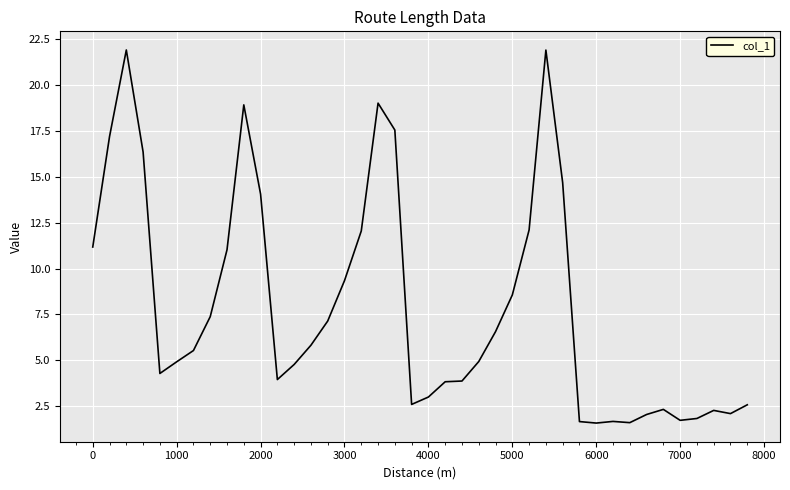

What is the minimum value shown in the chart?

1.6